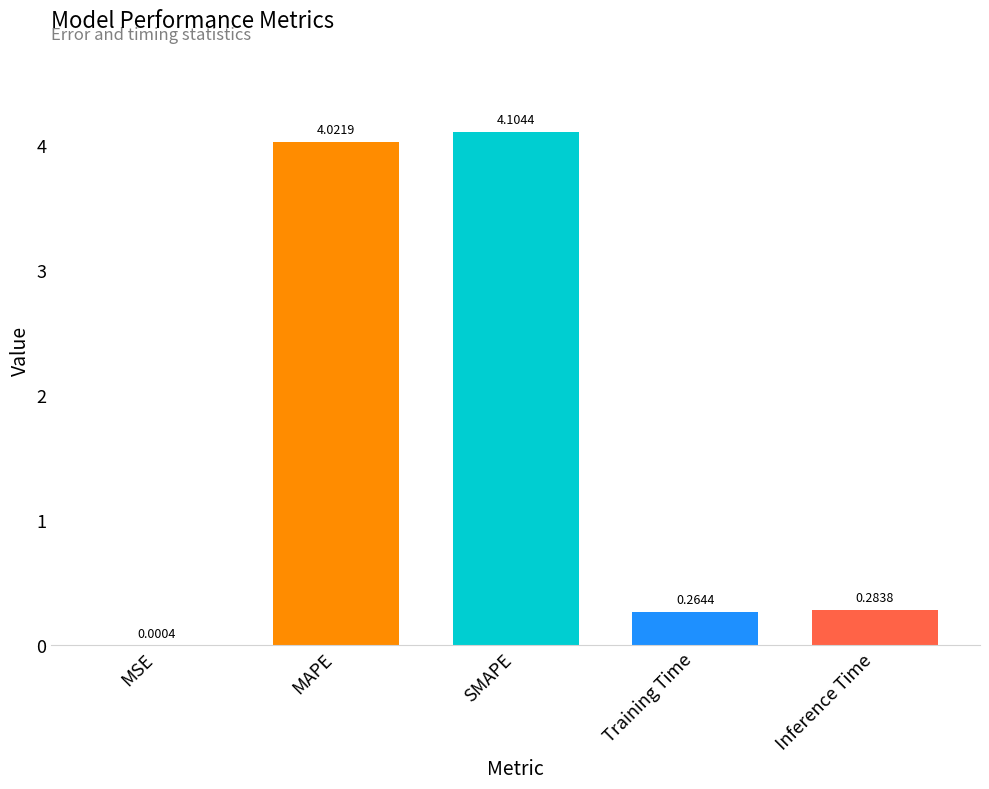

Which has a higher value, SMAPE or Inference Time?

SMAPE